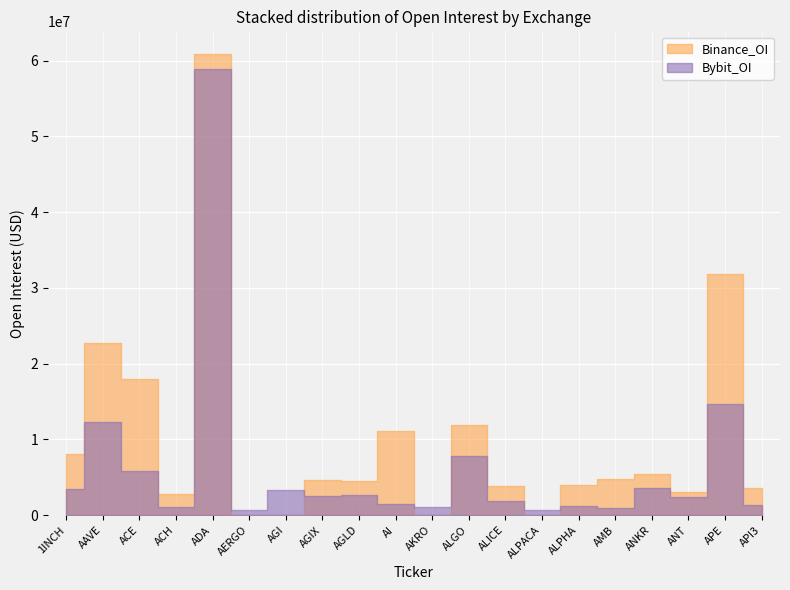

Between which two adjacent categories do Binance_OI and Bybit_OI first intersect?

ADA and AERGO